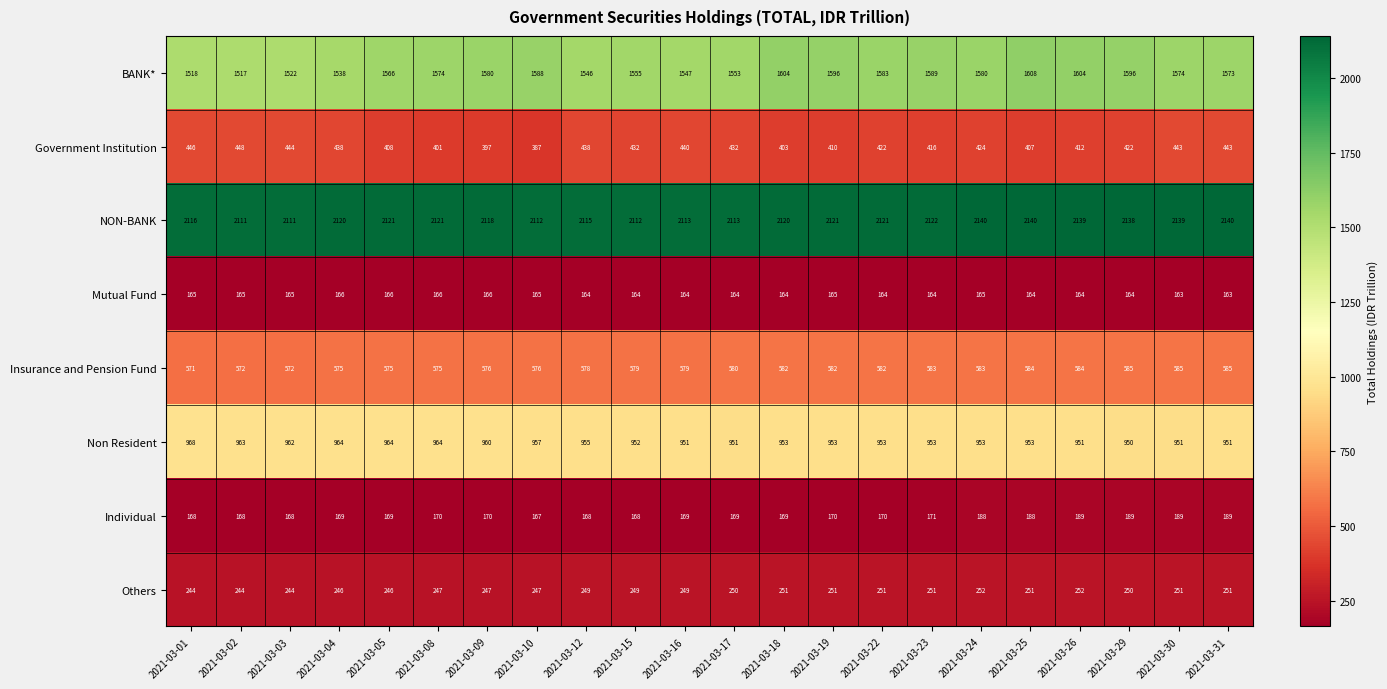

What is the highest value of the Government Institution series?

448